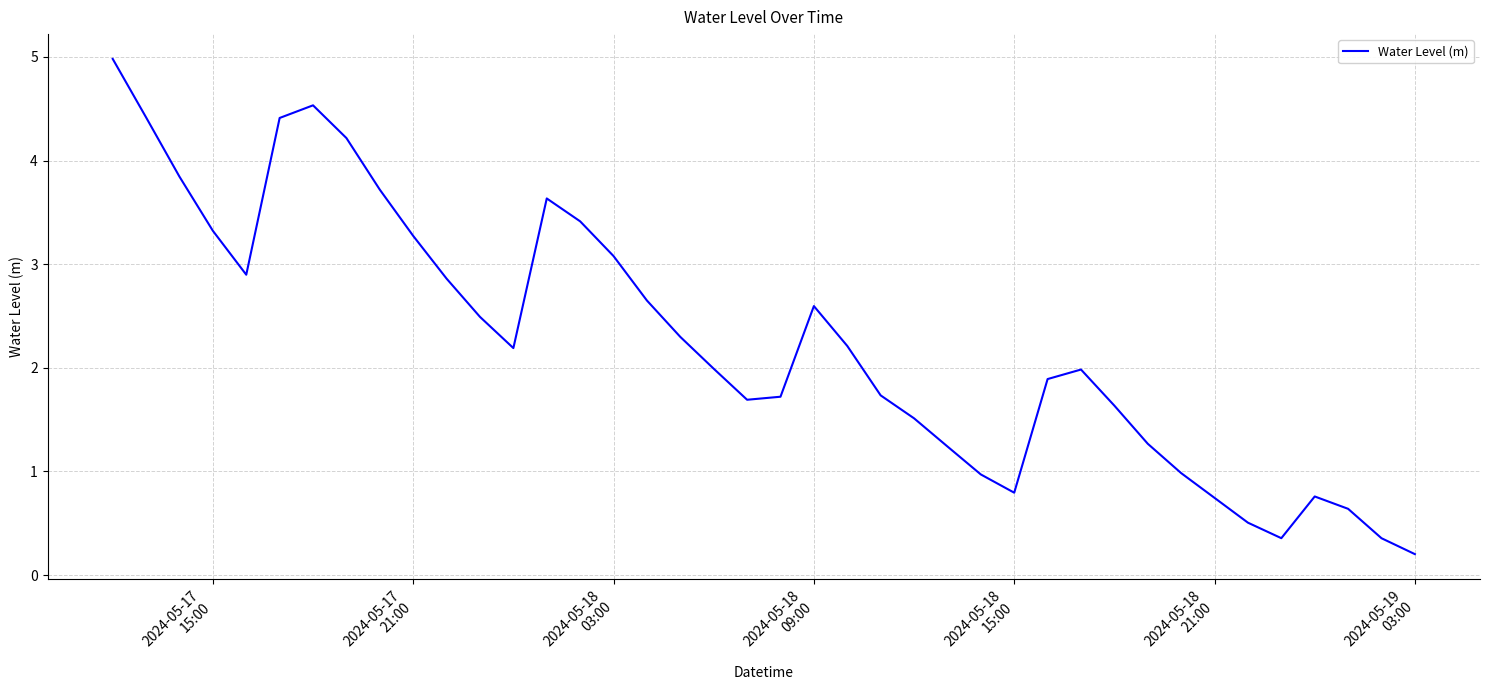

What is the difference between the maximum and minimum values?

4.8